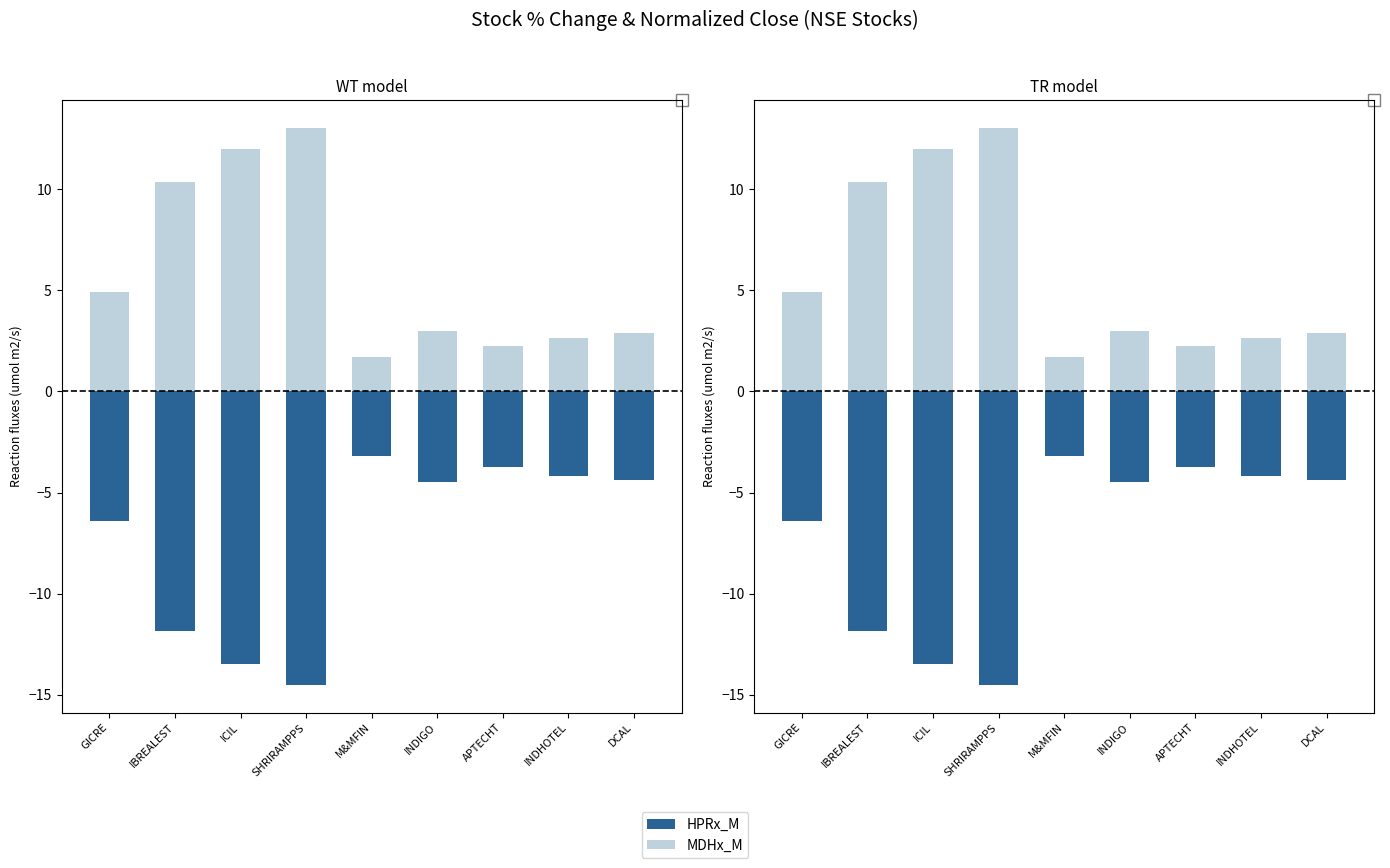

What is the label of the 8th bar from the right?

IBREALEST